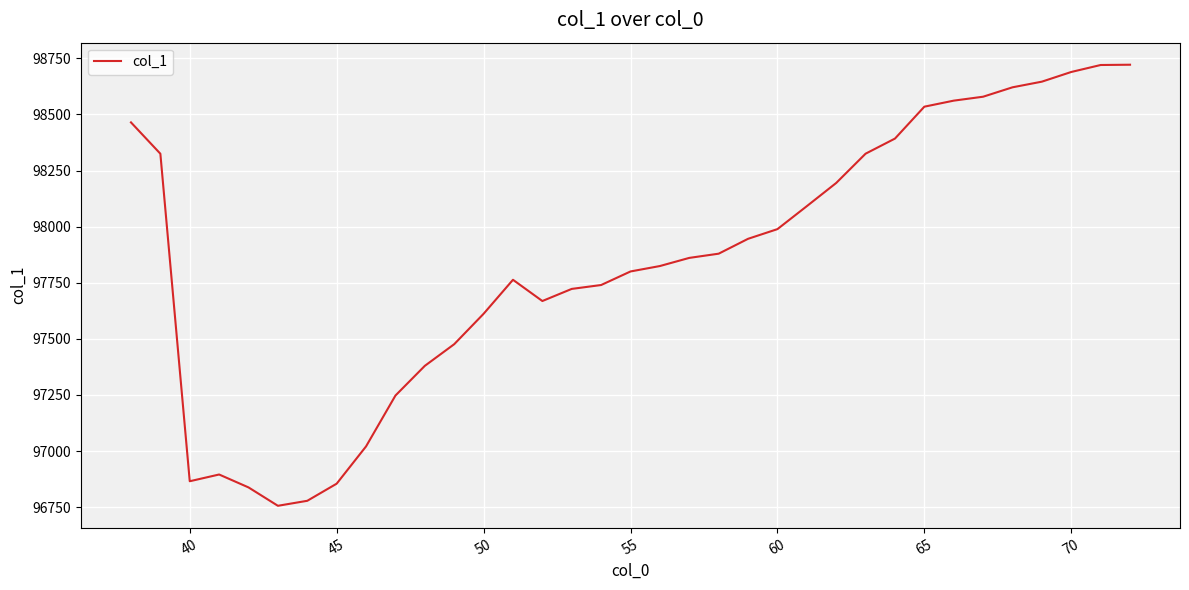

What is the difference between the maximum and minimum values?

1965.7